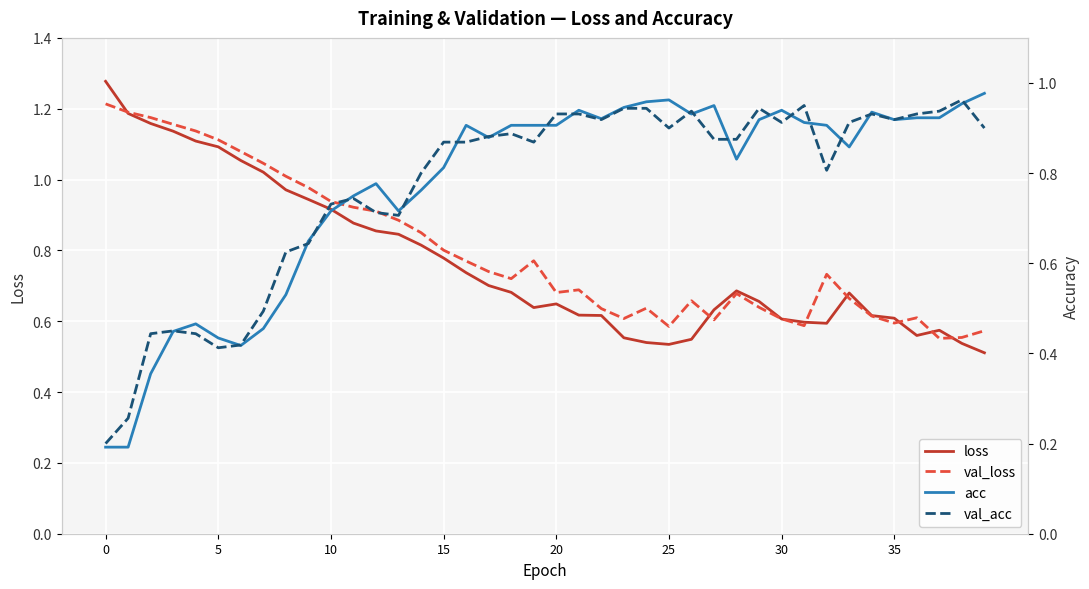

What is the difference between the second highest and second lowest values in the val_acc series?

0.7